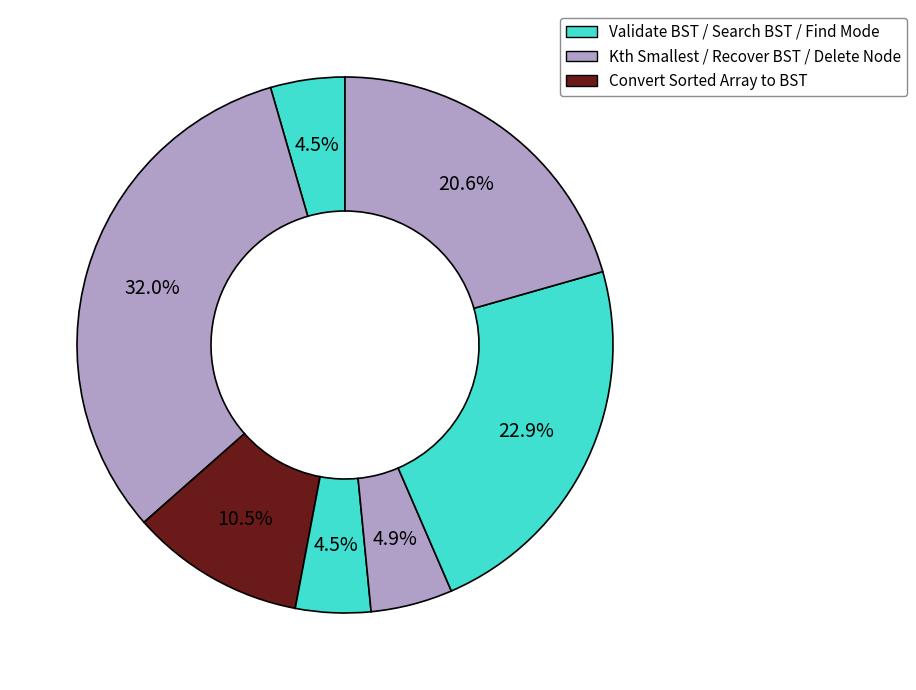

What is the smallest slice in the pie chart?

Validate Binary Search Tree